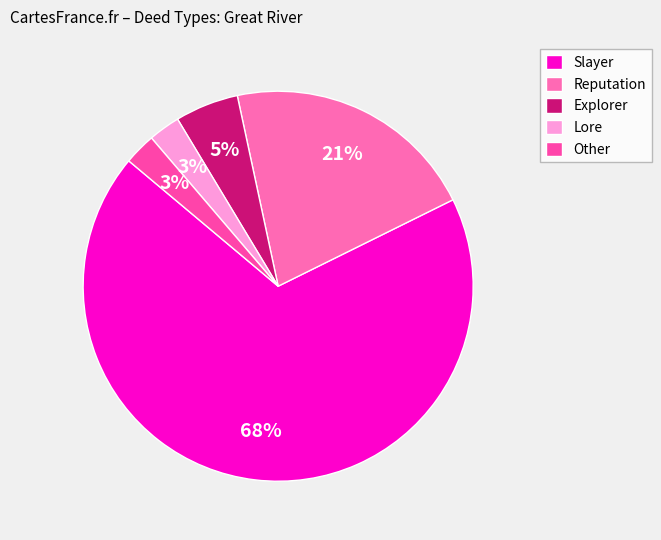

Which category has the smallest portion of the pie?

Lore